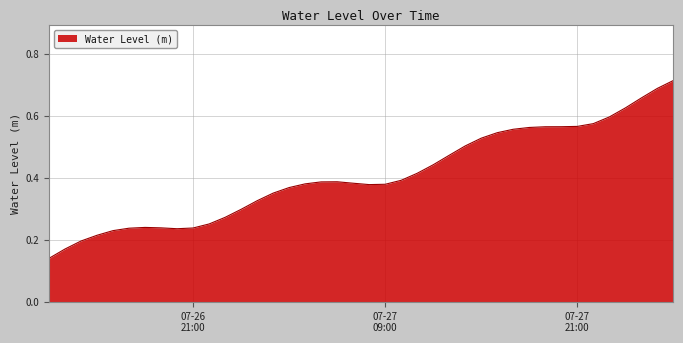

What is the sum of all values?

16.3